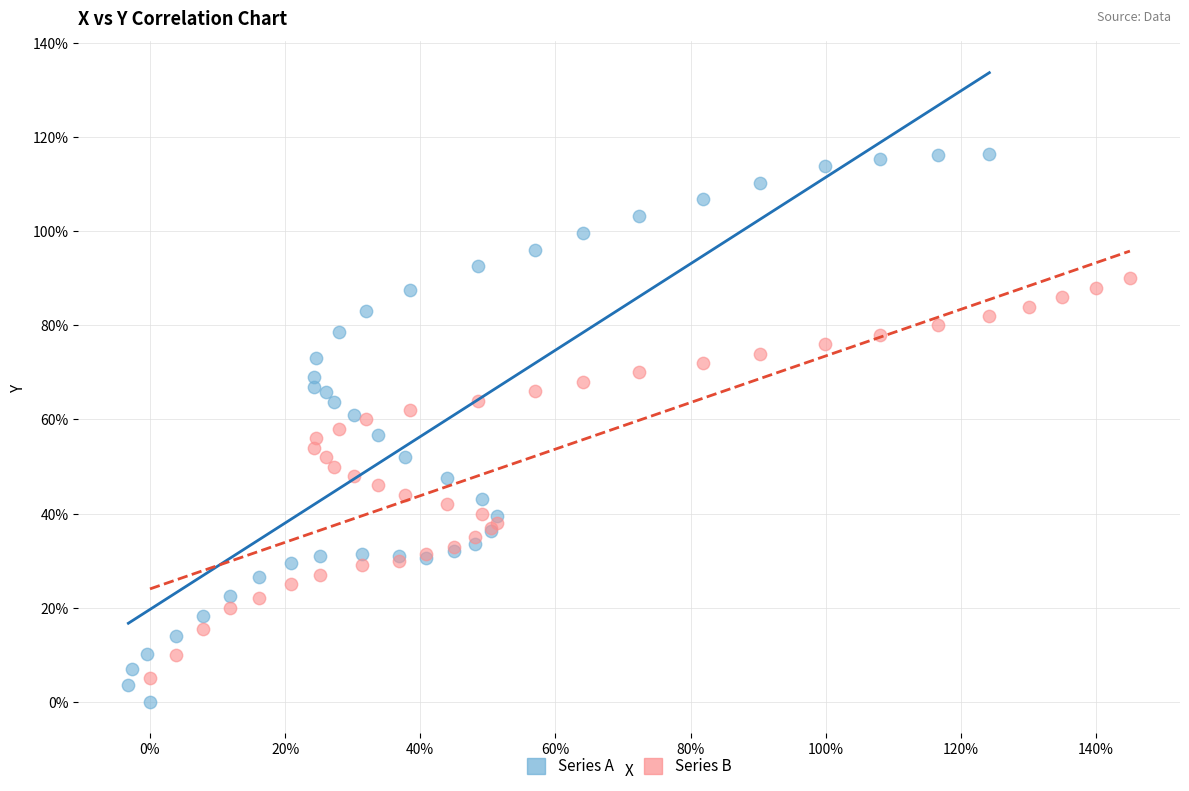

Which series reaches the maximum Y coordinate?

Series A